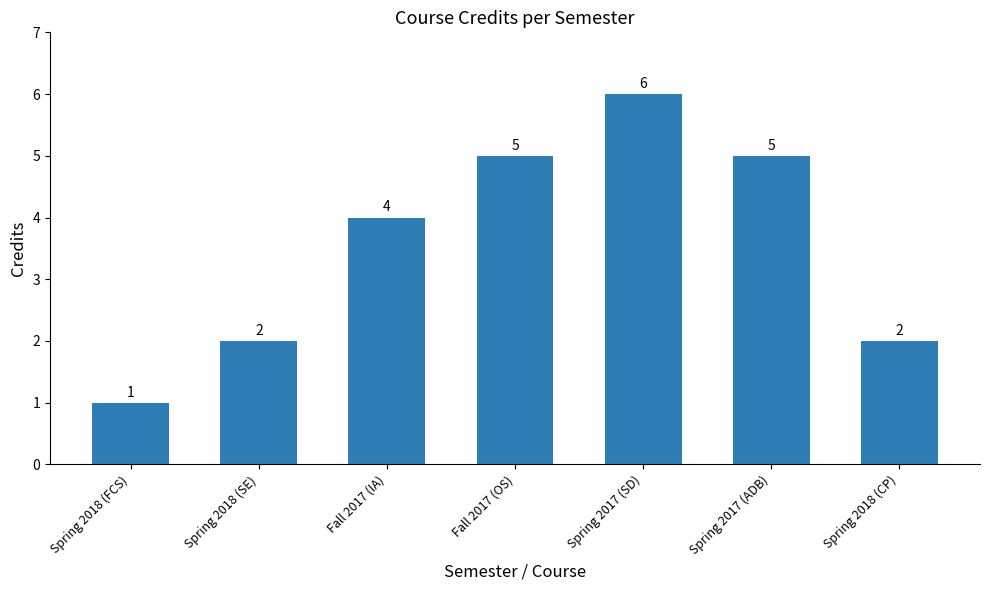

What is the minimum value shown in the chart?

1